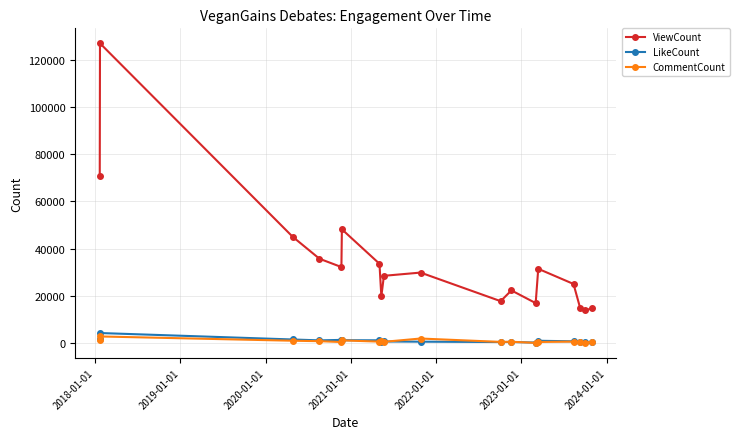

True or false: LikeCount and ViewCount cross at least once.

False